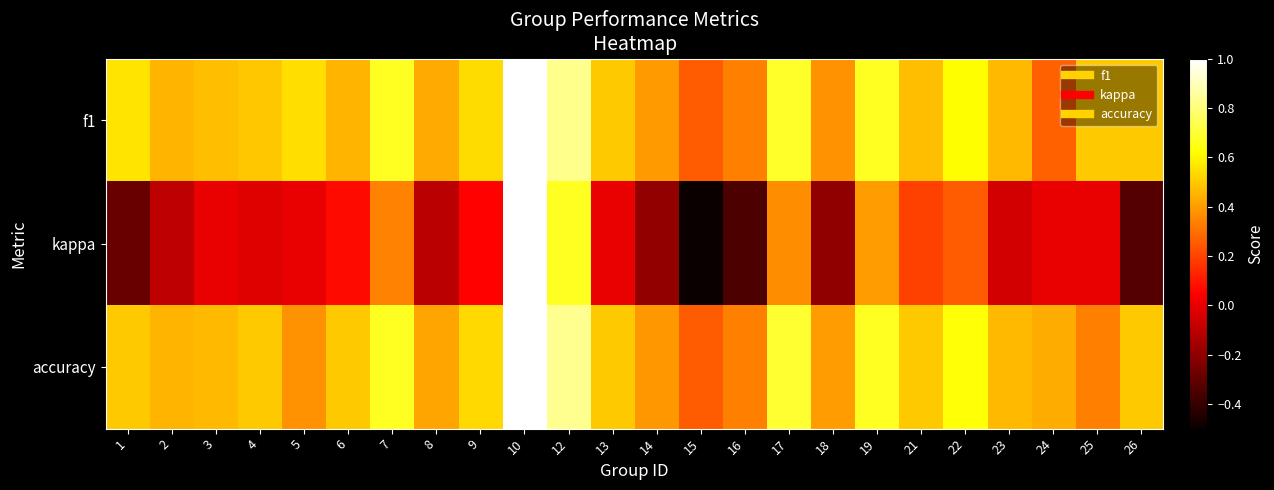

Which series has the largest range (max minus min)?

kappa